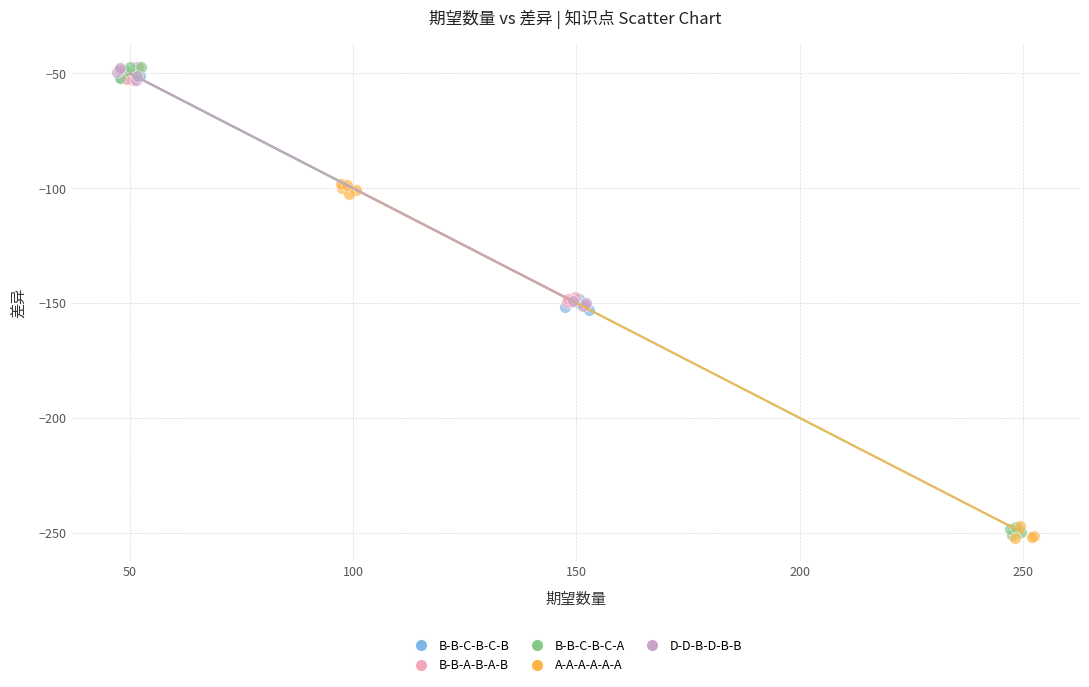

Which series has the largest Y range (max minus min)?

B-B-C-B-C-A